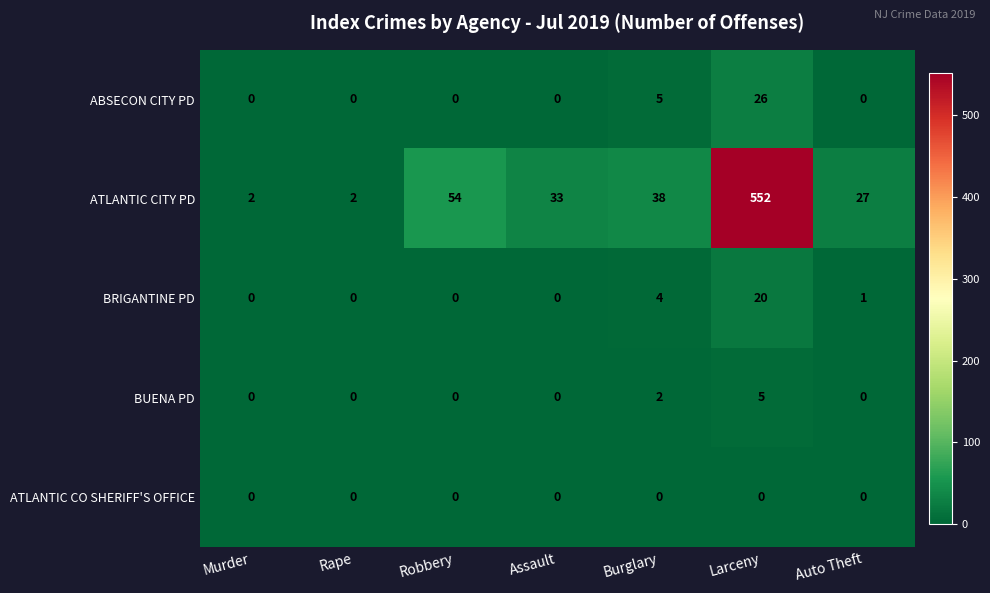

How many categories are shown in the chart?

7